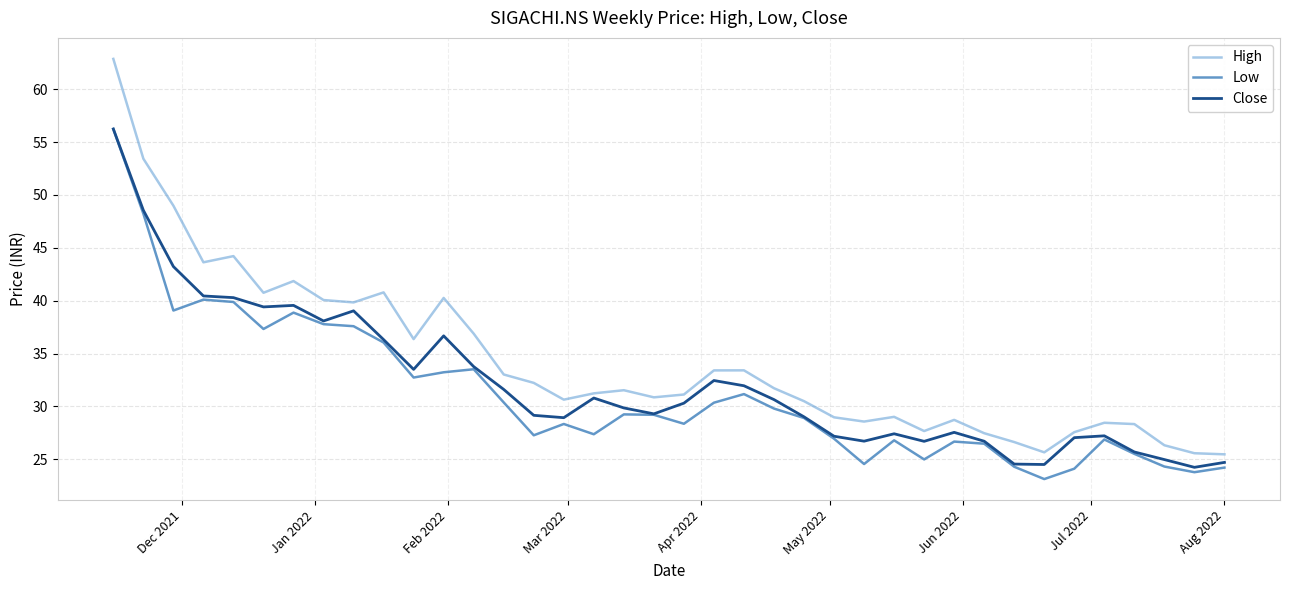

Rank the series by their average value, from highest to lowest.

High, Close, Low